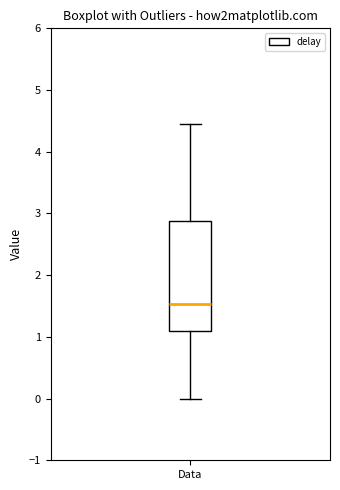

Read this box plot against the y-axis: the position of the median line, the range covered by the box, and the ends of both whiskers. The values are not printed on the chart, so give them approximately, as read against the axis.

median 1.5, box 1.1 to 2.9, whiskers 0.0 to 4.4